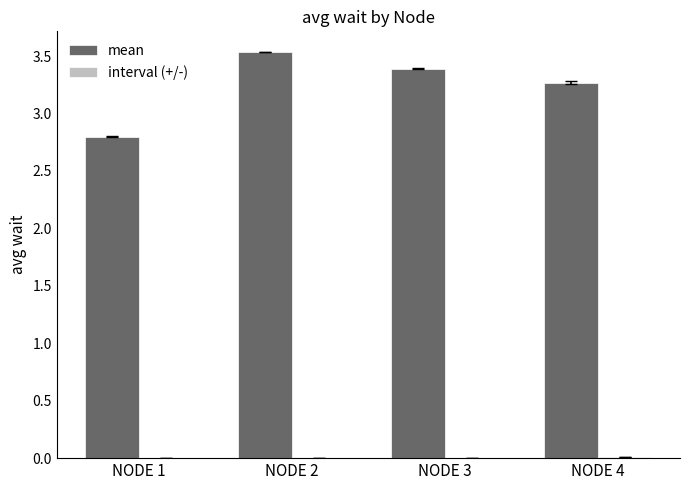

True or false: mean has a value of 3.4 at NODE 3.

True